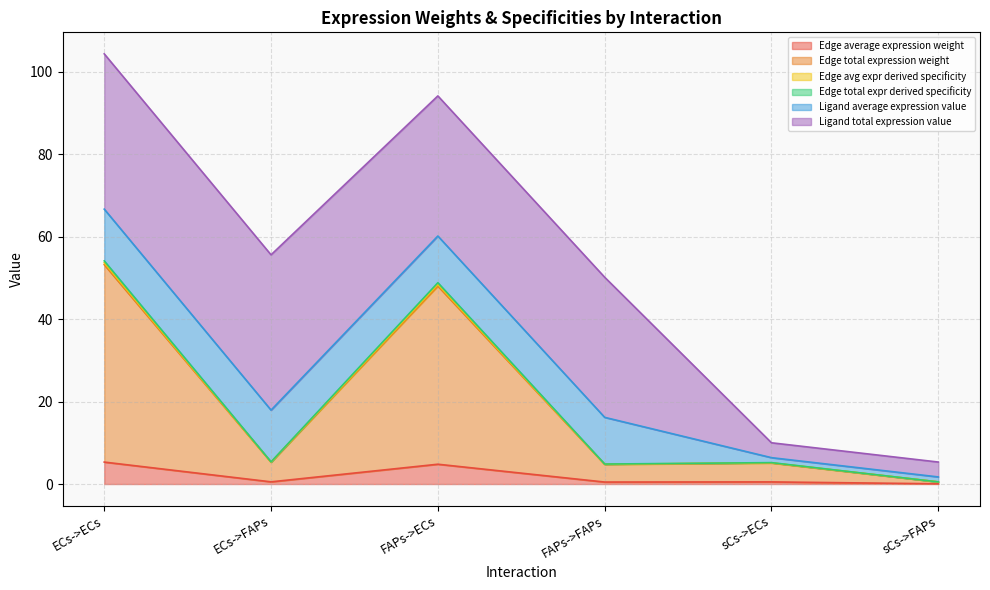

At which category does the chart reach its peak across all series?

ECs->ECs